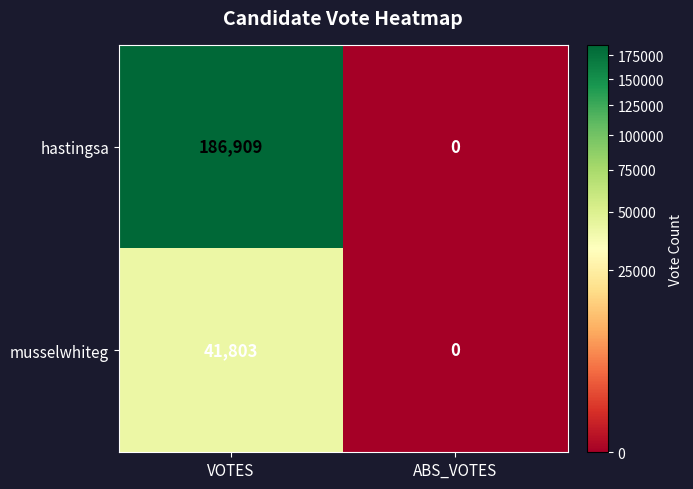

What is the average value of the musselwhiteg series?

20902